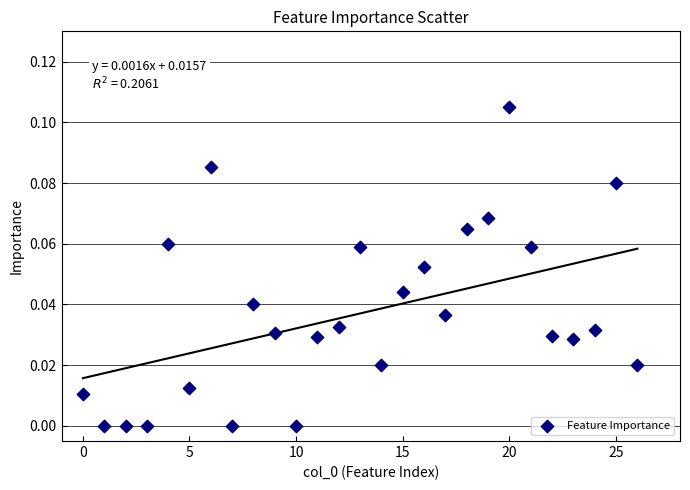

What is the range of X values (max minus min)?

26.0